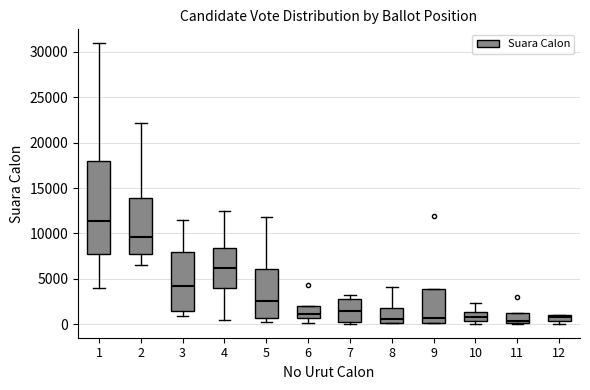

Which box is the tallest, from its lower edge to its upper edge?

1